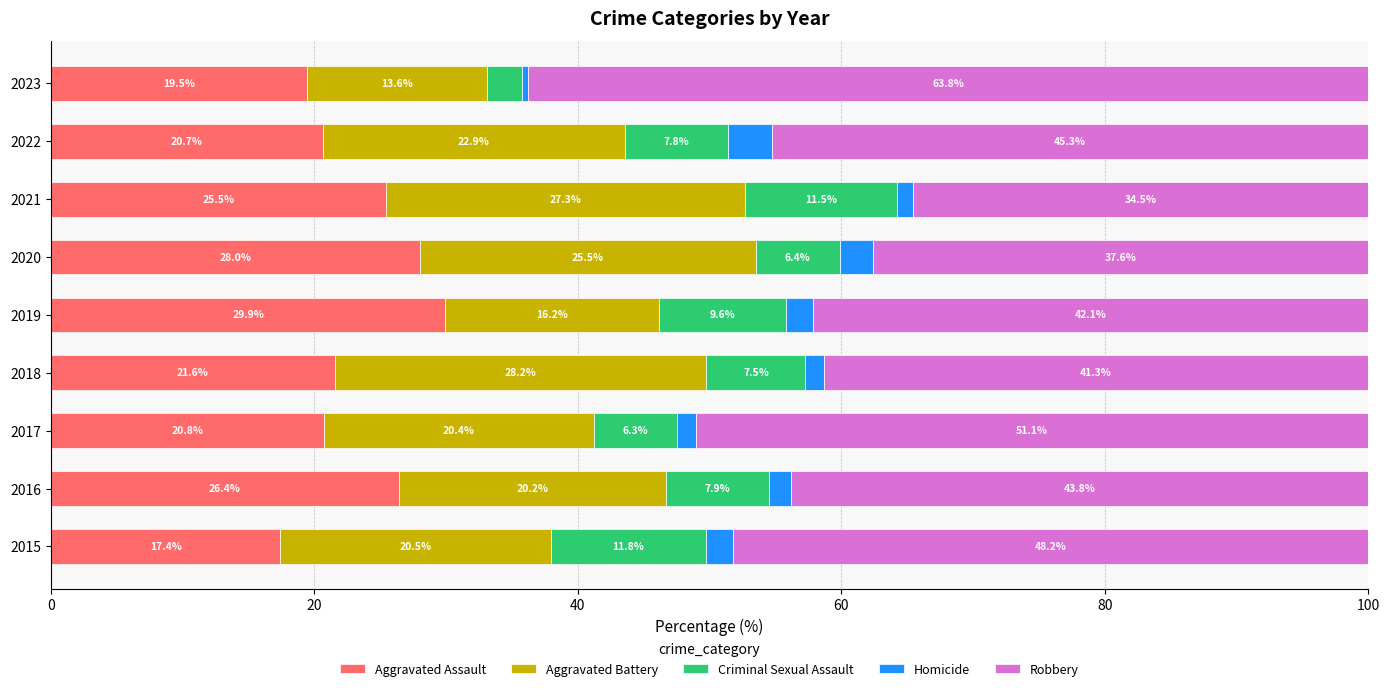

Which category has the highest value in the Aggravated Assault series?

2019